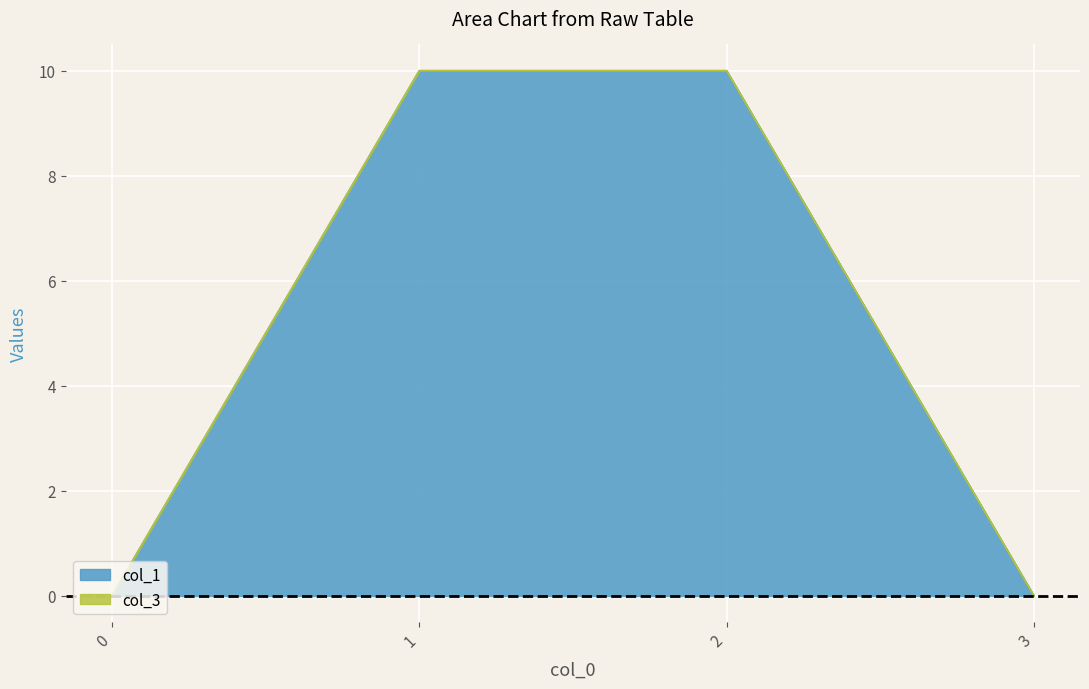

The value at 3 is 6. True or false?

False